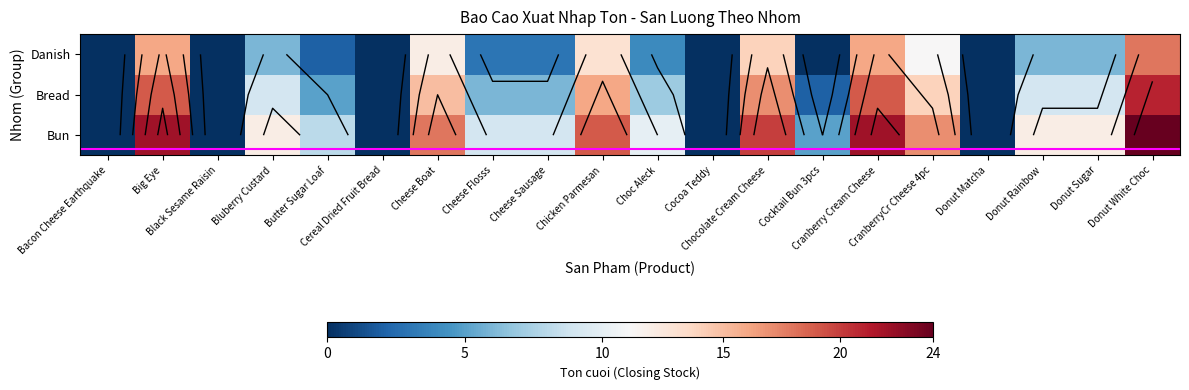

Where does the Bread series first go above 9?

Big Eye